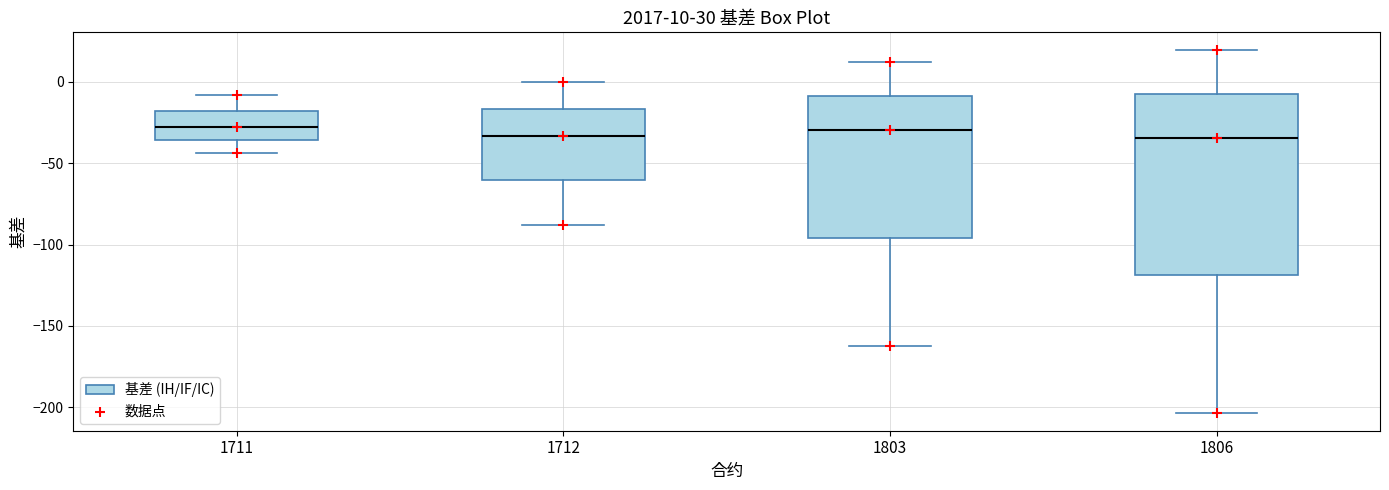

Which box is the tallest, from its lower edge to its upper edge?

1806